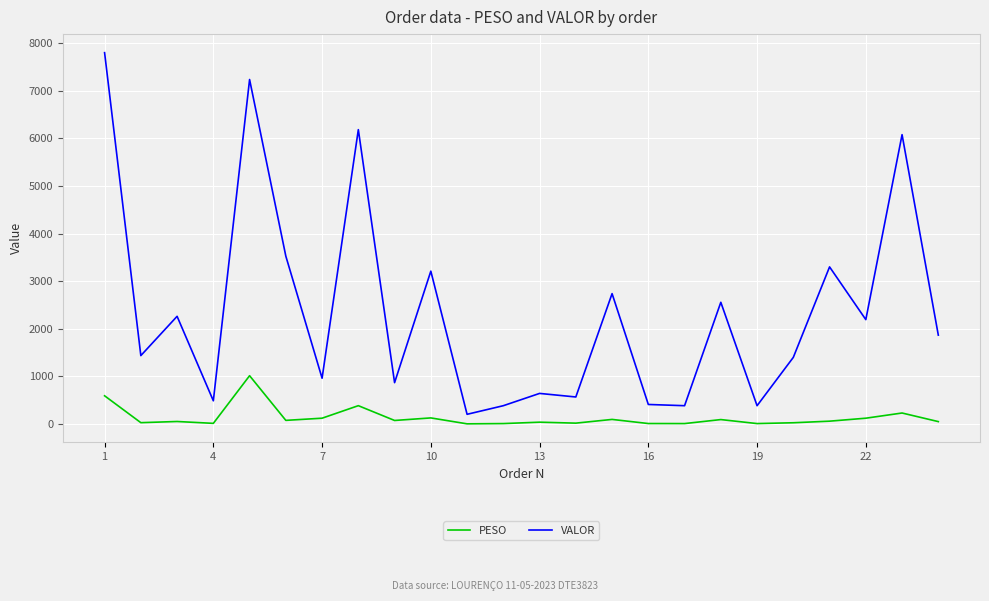

What is the lowest value of the VALOR series?

206.4